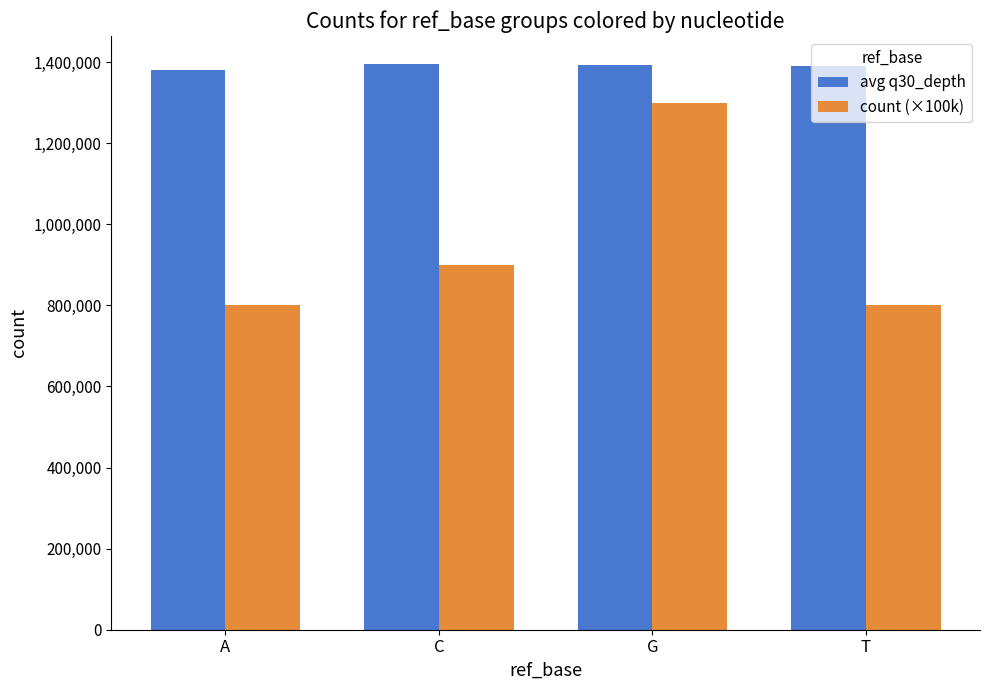

What is the sum of all avg q30_depth values?

5558776